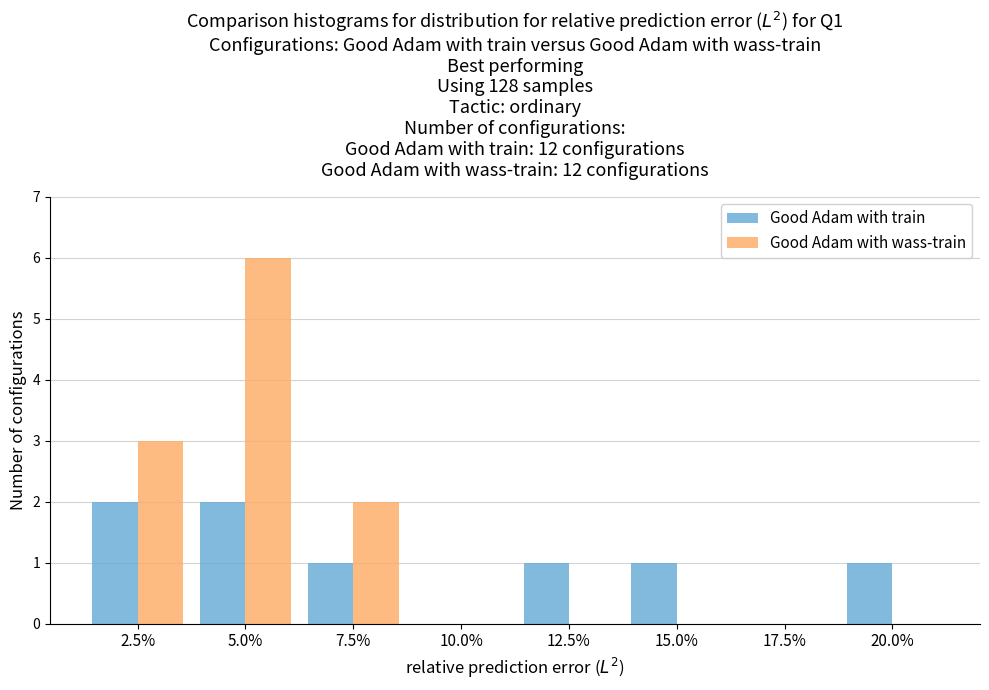

Reading left to right, extract all data points from this chart.

Good Adam with train: 2.5%=2	5.0%=2	7.5%=1	10.0%=0	12.5%=1	15.0%=1	17.5%=0	20.0%=1
Good Adam with wass-train: 2.5%=3	5.0%=6	7.5%=2	10.0%=0	12.5%=0	15.0%=0	17.5%=0	20.0%=0